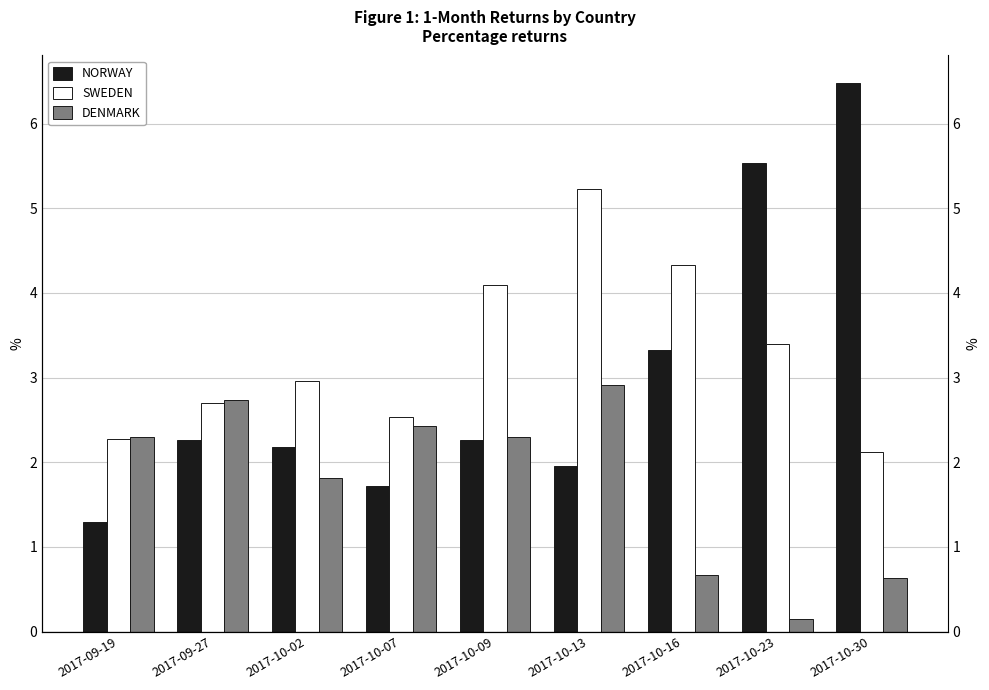

At how many categories does at least one series exceed 2?

9